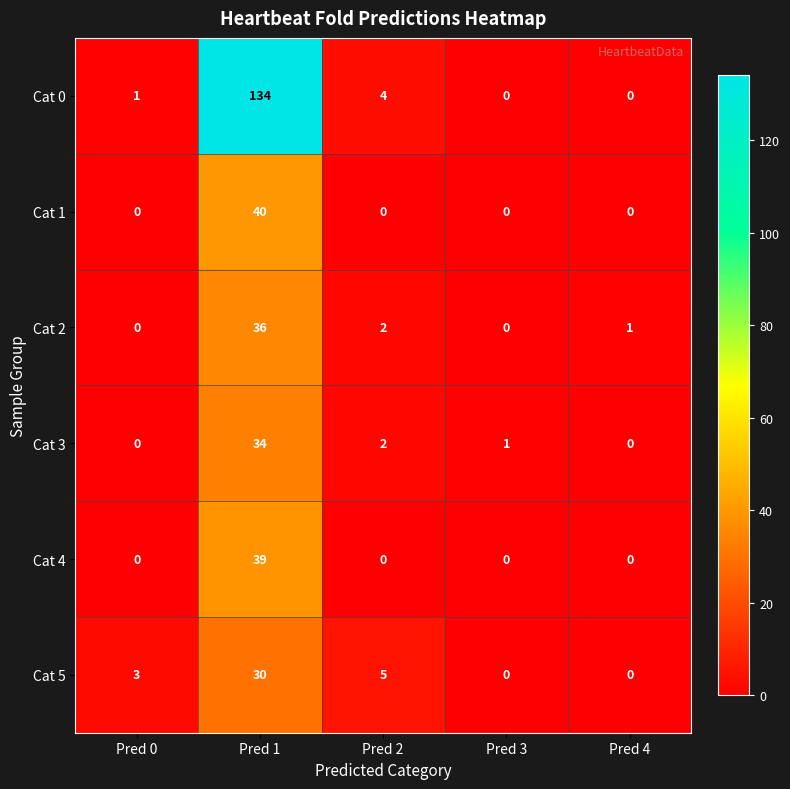

Which series has the largest range (max minus min)?

Cat 0